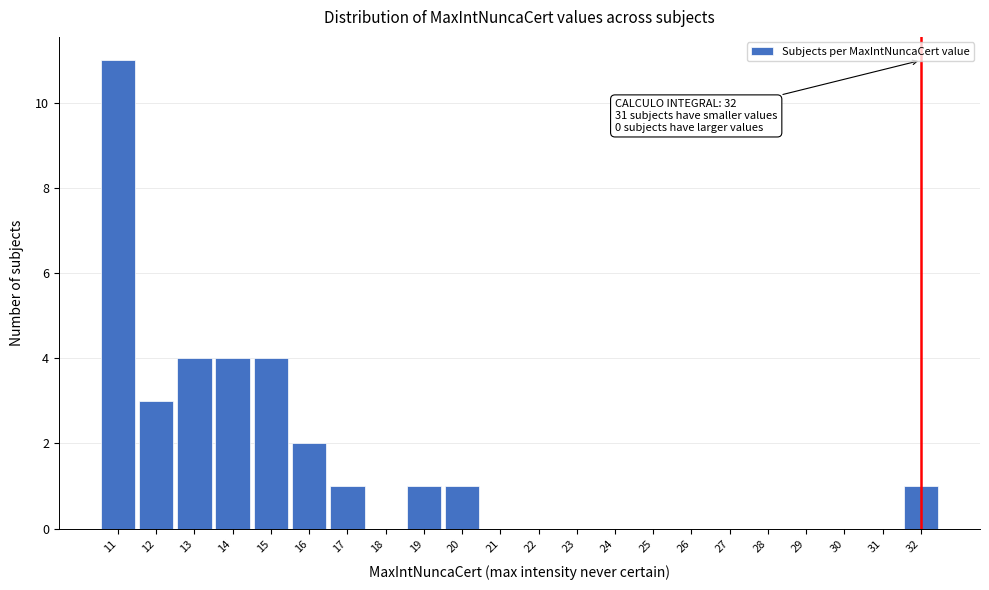

Over which range of the x-axis is the bar tallest?

10.5 to 11.5